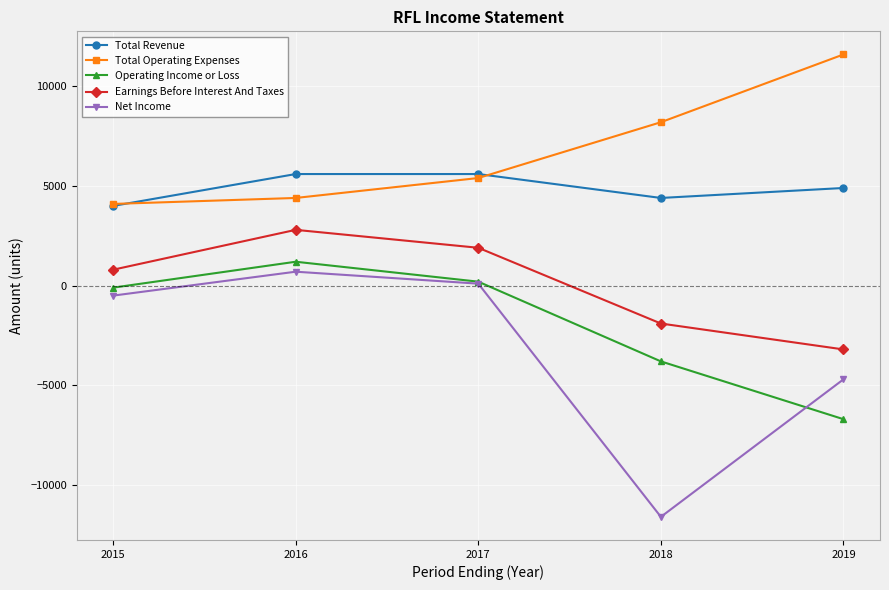

At how many categories does at least one series exceed 8538?

1